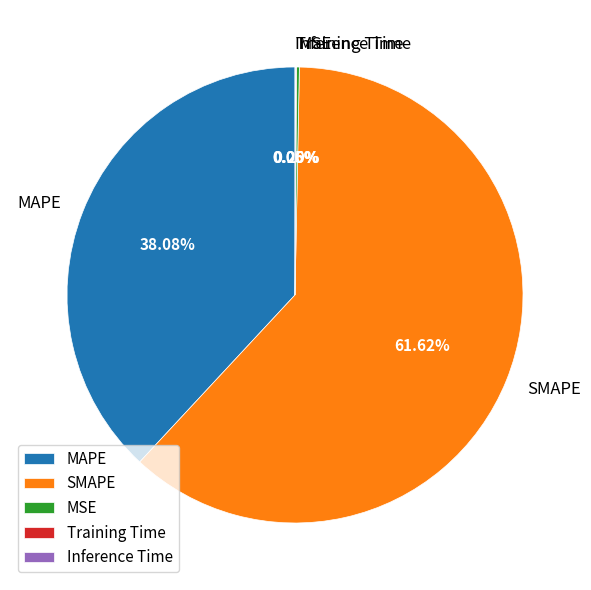

Which slice is the largest?

SMAPE